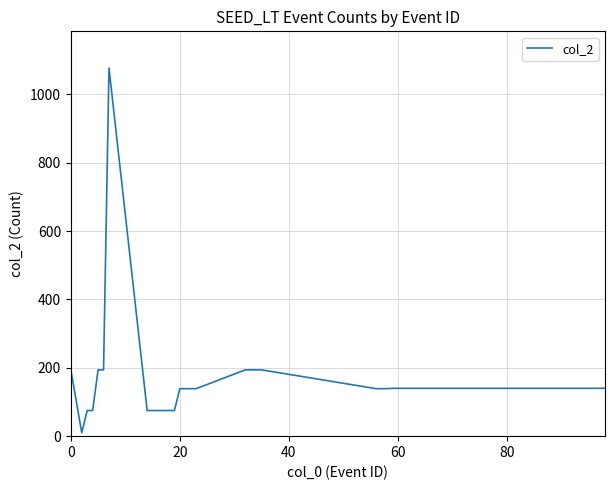

What is the maximum value shown in the chart?

1077